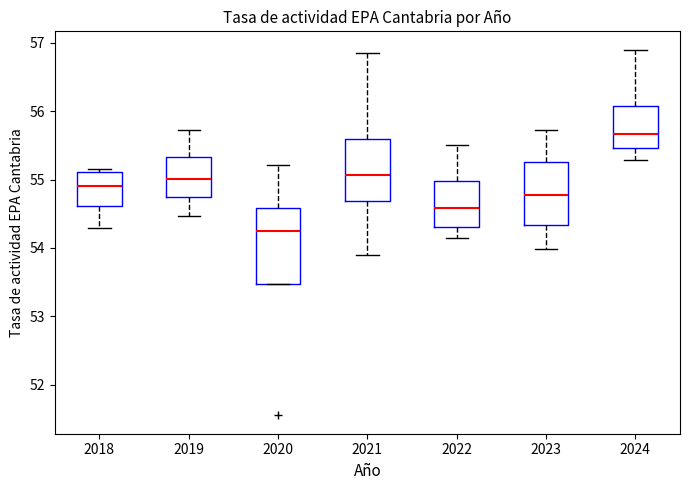

Reading left to right, transcribe this box plot: for each box, give where its median line is, the range the box spans, and where its two whiskers end, as read against the y-axis. The values are not printed on the chart, so give them approximately, as read against the axis.

2018: median 54.9, box 54.6 to 55.1, whiskers 54.3 to 55.2
2019: median 55.0, box 54.7 to 55.3, whiskers 54.5 to 55.7
2020: median 54.2, box 53.5 to 54.6, whiskers 53.5 to 55.2
2021: median 55.1, box 54.7 to 55.6, whiskers 53.9 to 56.9
2022: median 54.6, box 54.3 to 55.0, whiskers 54.2 to 55.5
2023: median 54.8, box 54.3 to 55.3, whiskers 54.0 to 55.7
2024: median 55.7, box 55.5 to 56.1, whiskers 55.3 to 56.9